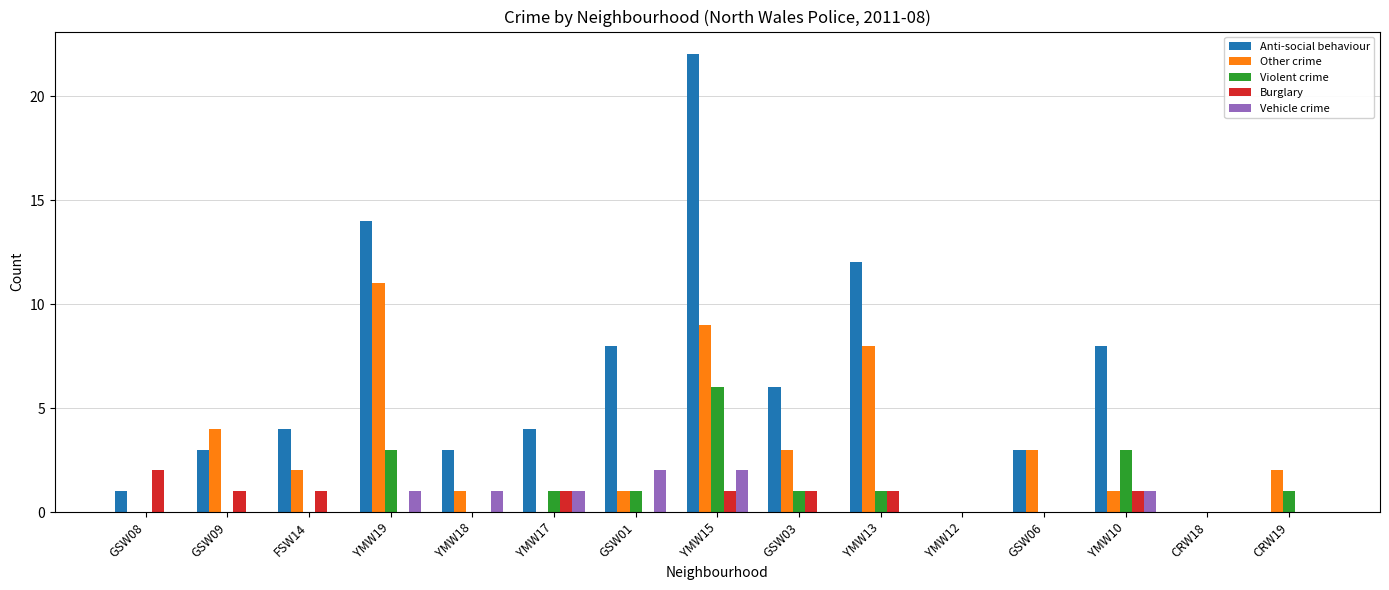

Reading right to left, list all the values displayed in this chart.

Anti-social behaviour: 0	0	8	3	0	12	6	22	8	4	3	14	4	3	1
Other crime: 2	0	1	3	0	8	3	9	1	0	1	11	2	4	0
Violent crime: 1	0	3	0	0	1	1	6	1	1	0	3	0	0	0
Burglary: 0	0	1	0	0	1	1	1	0	1	0	0	1	1	2
Vehicle crime: 0	0	1	0	0	0	0	2	2	1	1	1	0	0	0